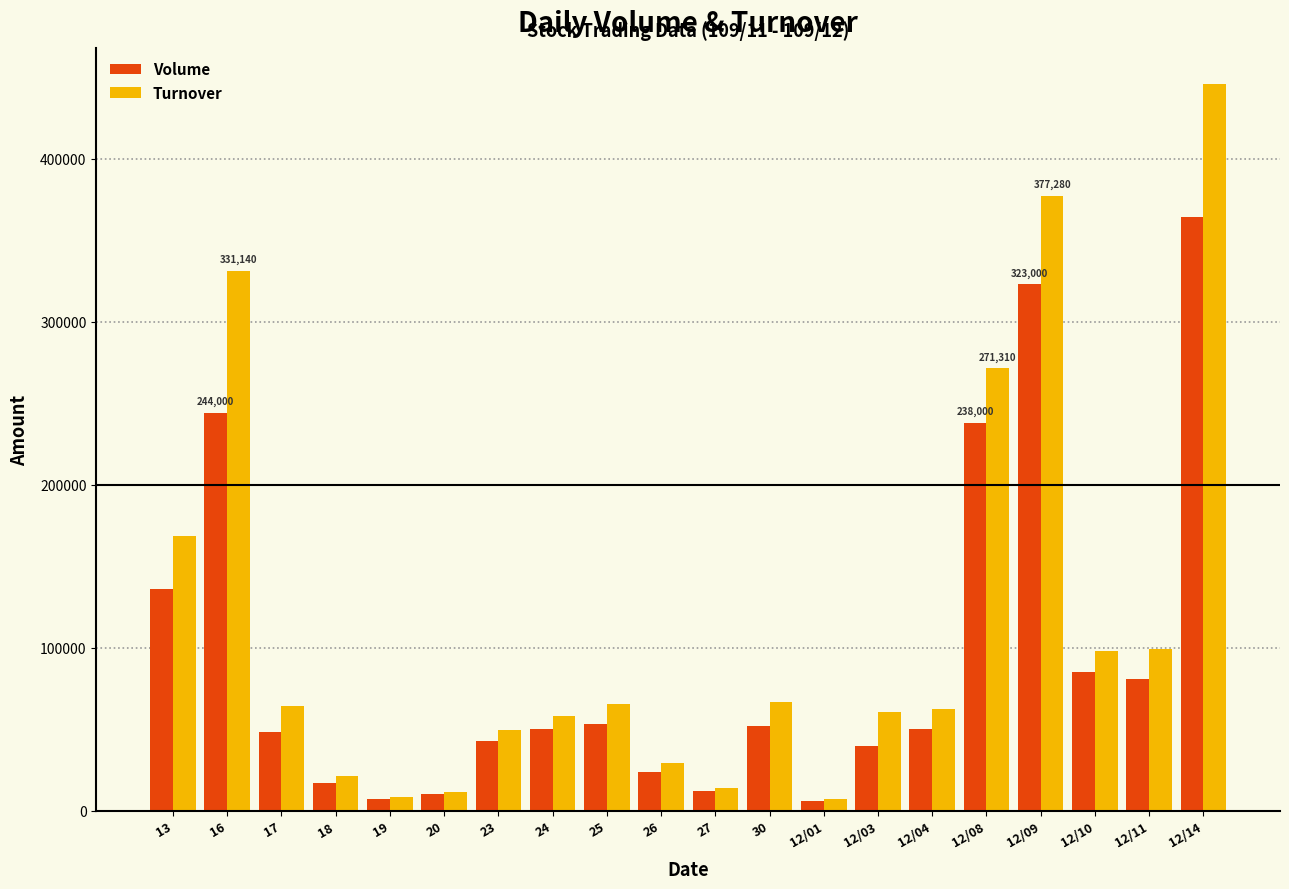

Which category has the highest value in the Volume series?

12/14